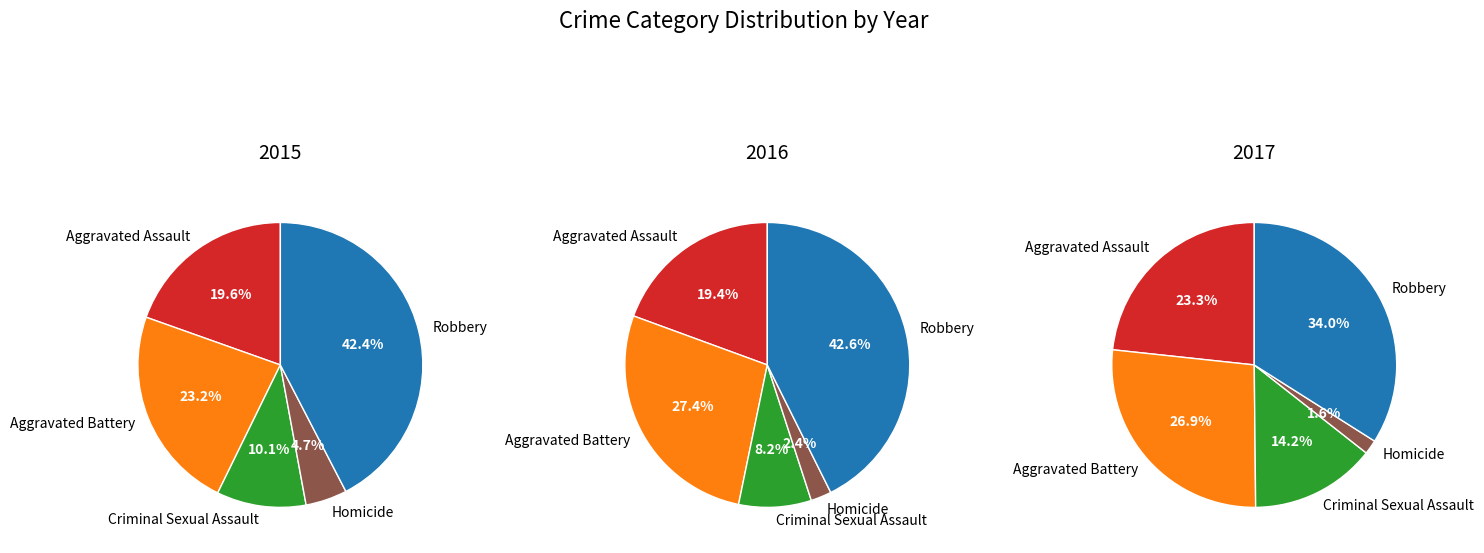

Combined, do Robbery and Homicide account for over 50%?

No